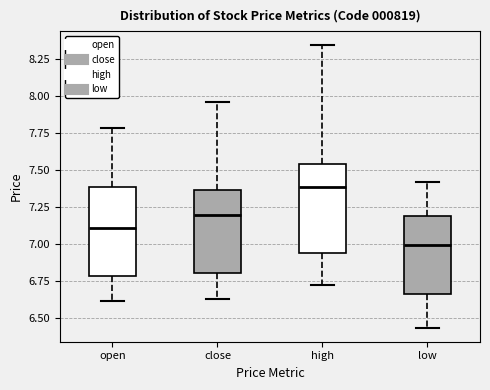

Reading left to right, read every box against the y-axis: the position of its median line, the range the box covers, and the ends of its whiskers. The values are not printed on the chart, so give them approximately, as read against the axis.

open: median 7.10, box 6.80 to 7.40, whiskers 6.60 to 7.80
close: median 7.20, box 6.80 to 7.35, whiskers 6.65 to 7.95
high: median 7.40, box 6.95 to 7.55, whiskers 6.75 to 8.35
low: median 7.00, box 6.65 to 7.20, whiskers 6.45 to 7.40